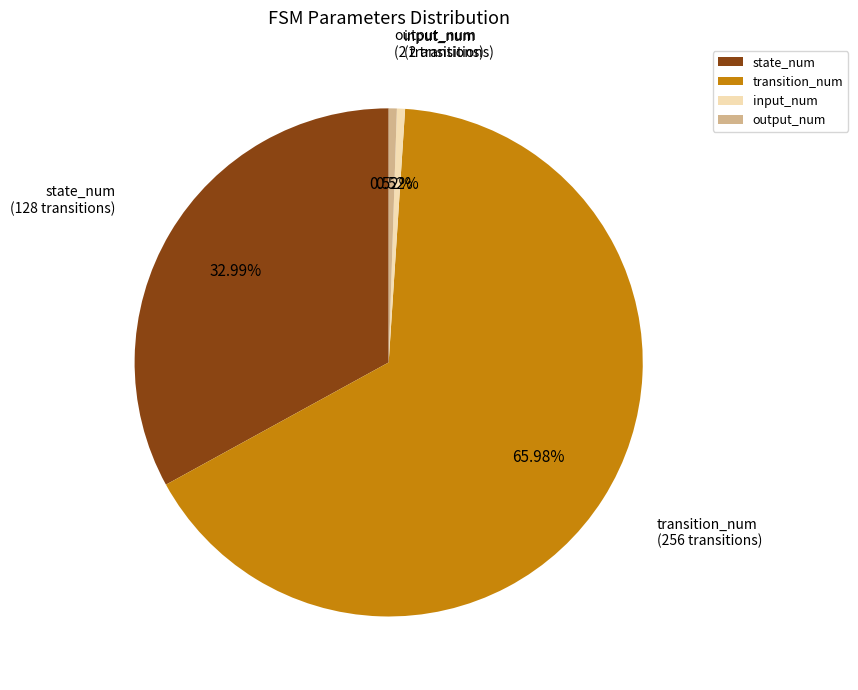

Between transition_num and state_num, which is larger?

transition_num